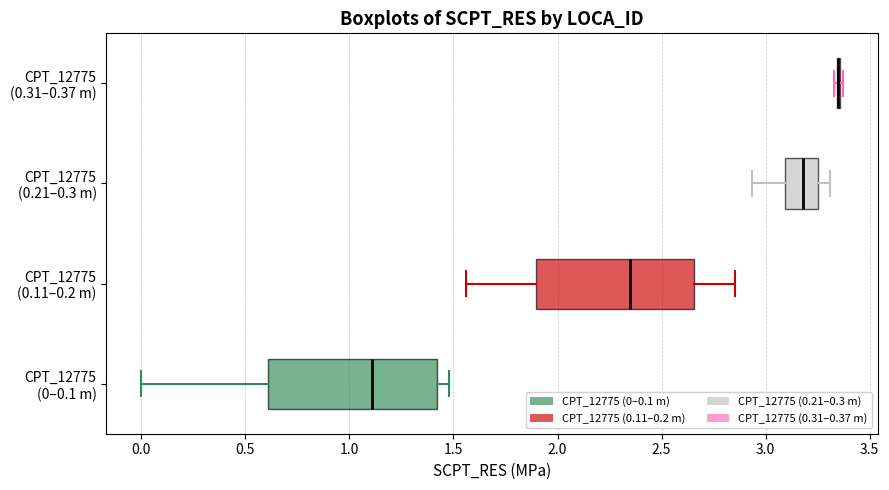

Reading bottom to top, transcribe this box plot: for each box, give where its median line is, the range the box spans, and where its two whiskers end, as read against the x-axis. The values are not printed on the chart, so give them approximately, as read against the axis.

CPT_12775 (0–0.1 m): median 1.10, box 0.60 to 1.40, whiskers 0.00 to 1.50
CPT_12775 (0.11–0.2 m): median 2.35, box 1.90 to 2.65, whiskers 1.55 to 2.85
CPT_12775 (0.21–0.3 m): median 3.20, box 3.10 to 3.25, whiskers 2.95 to 3.30
CPT_12775 (0.31–0.37 m): box collapsed to a line at 3.35, whiskers 3.35 to 3.35